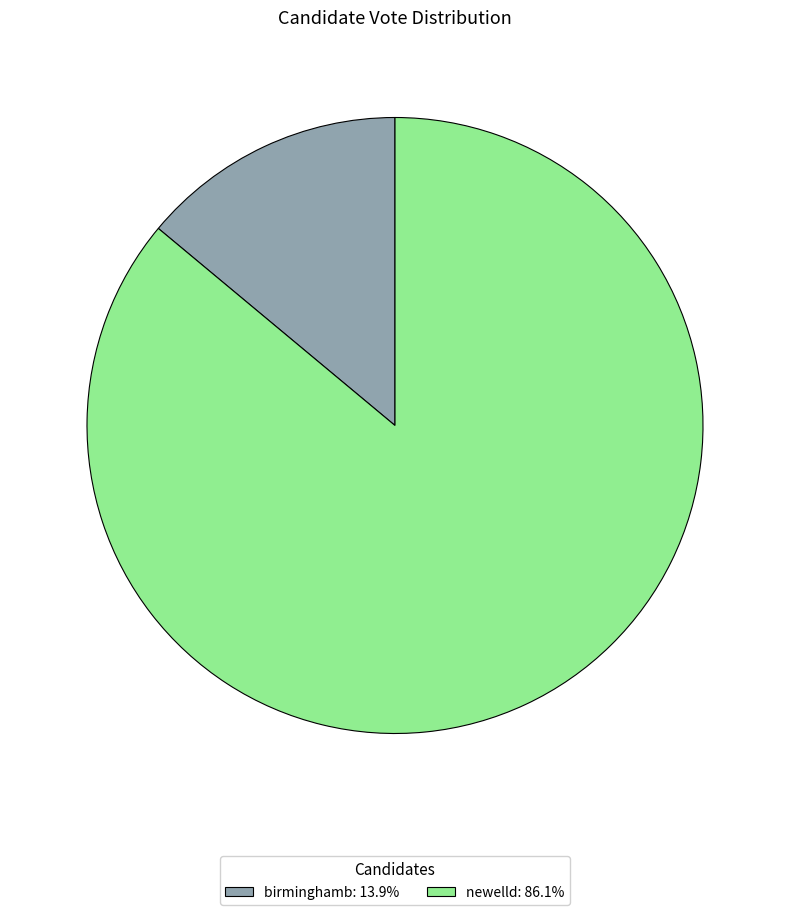

Is the sum of birminghamb: 13.9% and newelld: 86.1% greater than half?

Yes